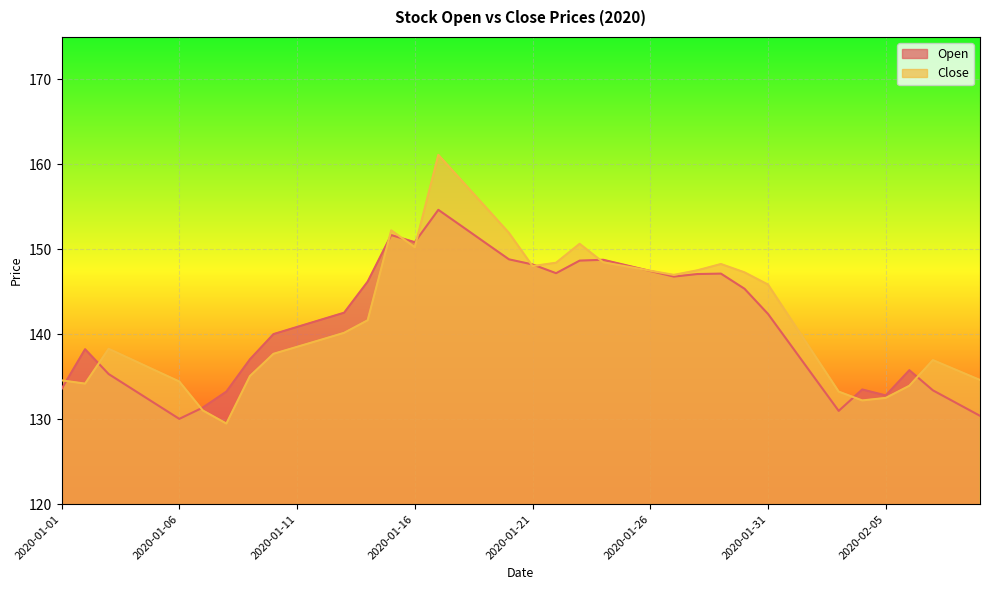

Reading left to right, list all the values displayed in this chart.

Open: 2020-01-01=133.6	2020-01-02=138.2	2020-01-03=135.3	2020-01-04=133.6	2020-01-05=131.8	2020-01-06=130.0	2020-01-07=131.4	2020-01-08=133.2	2020-01-09=137.1	2020-01-10=140.0	2020-01-11=140.9	2020-01-12=141.7	2020-01-13=142.5	2020-01-14=146.2	2020-01-15=151.7	2020-01-16=150.8	2020-01-17=154.7	2020-01-18=152.7	2020-01-19=150.8	2020-01-20=148.8	2020-01-21=148.2	2020-01-22=147.2	2020-01-23=148.7	2020-01-24=148.8	2020-01-25=148.1	2020-01-26=147.4	2020-01-27=146.8	2020-01-28=147.1	2020-01-29=147.1	2020-01-30=145.4	2020-01-31=142.4	2020-02-01=138.6	2020-02-02=134.8	2020-02-03=131.0	2020-02-04=133.5	2020-02-05=132.8	2020-02-06=135.8	2020-02-07=133.4	2020-02-08=131.9	2020-02-09=130.4
Close: 2020-01-01=134.6	2020-01-02=134.2	2020-01-03=138.3	2020-01-04=137.0	2020-01-05=135.7	2020-01-06=134.4	2020-01-07=131.0	2020-01-08=129.5	2020-01-09=135.1	2020-01-10=137.7	2020-01-11=138.5	2020-01-12=139.3	2020-01-13=140.2	2020-01-14=141.7	2020-01-15=152.2	2020-01-16=150.2	2020-01-17=161.1	2020-01-18=158.1	2020-01-19=155.0	2020-01-20=151.9	2020-01-21=148.0	2020-01-22=148.4	2020-01-23=150.7	2020-01-24=148.5	2020-01-25=148.0	2020-01-26=147.5	2020-01-27=147.0	2020-01-28=147.5	2020-01-29=148.3	2020-01-30=147.3	2020-01-31=145.8	2020-02-01=141.7	2020-02-02=137.4	2020-02-03=133.2	2020-02-04=132.2	2020-02-05=132.5	2020-02-06=133.9	2020-02-07=137.0	2020-02-08=135.8	2020-02-09=134.6